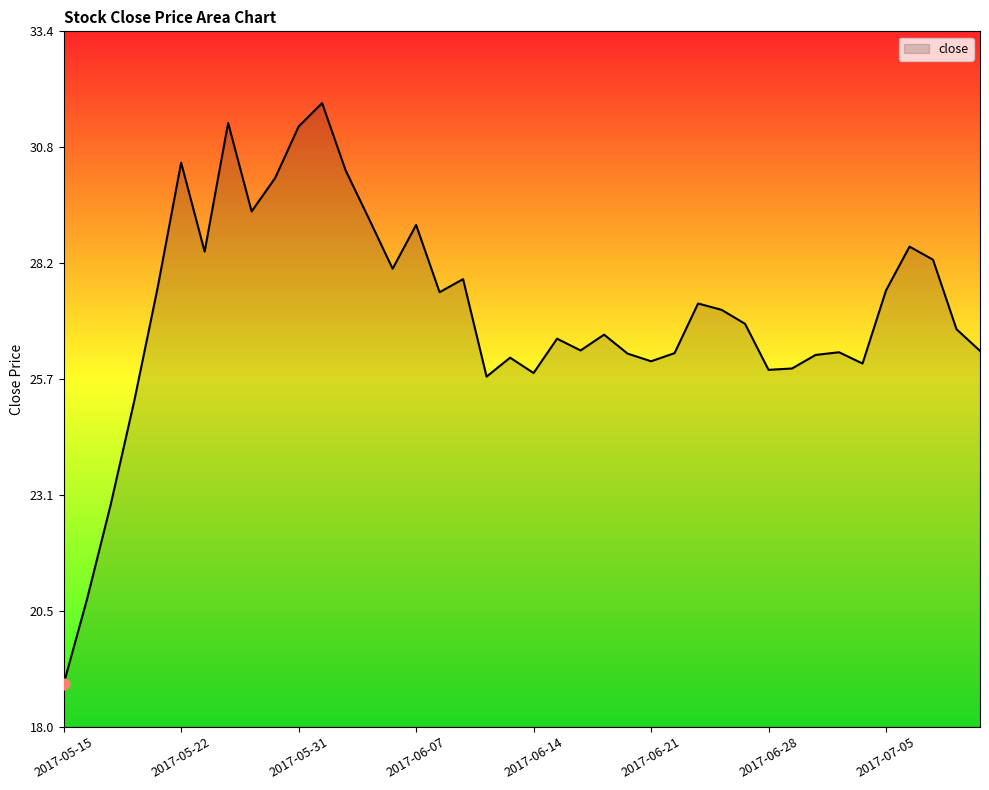

What is the maximum value shown in the chart?

31.8